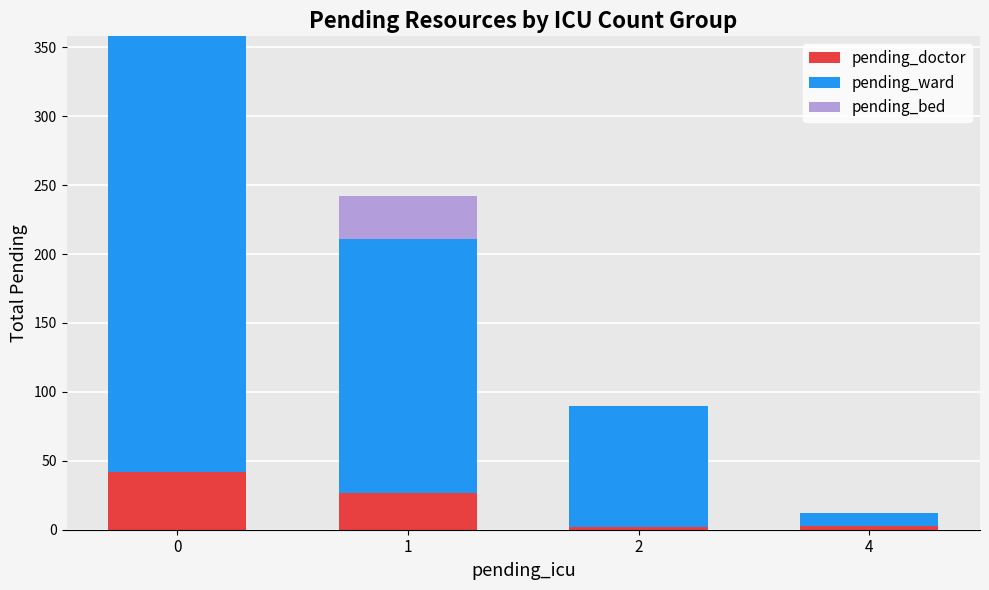

What is the sum of all pending_doctor values?

74